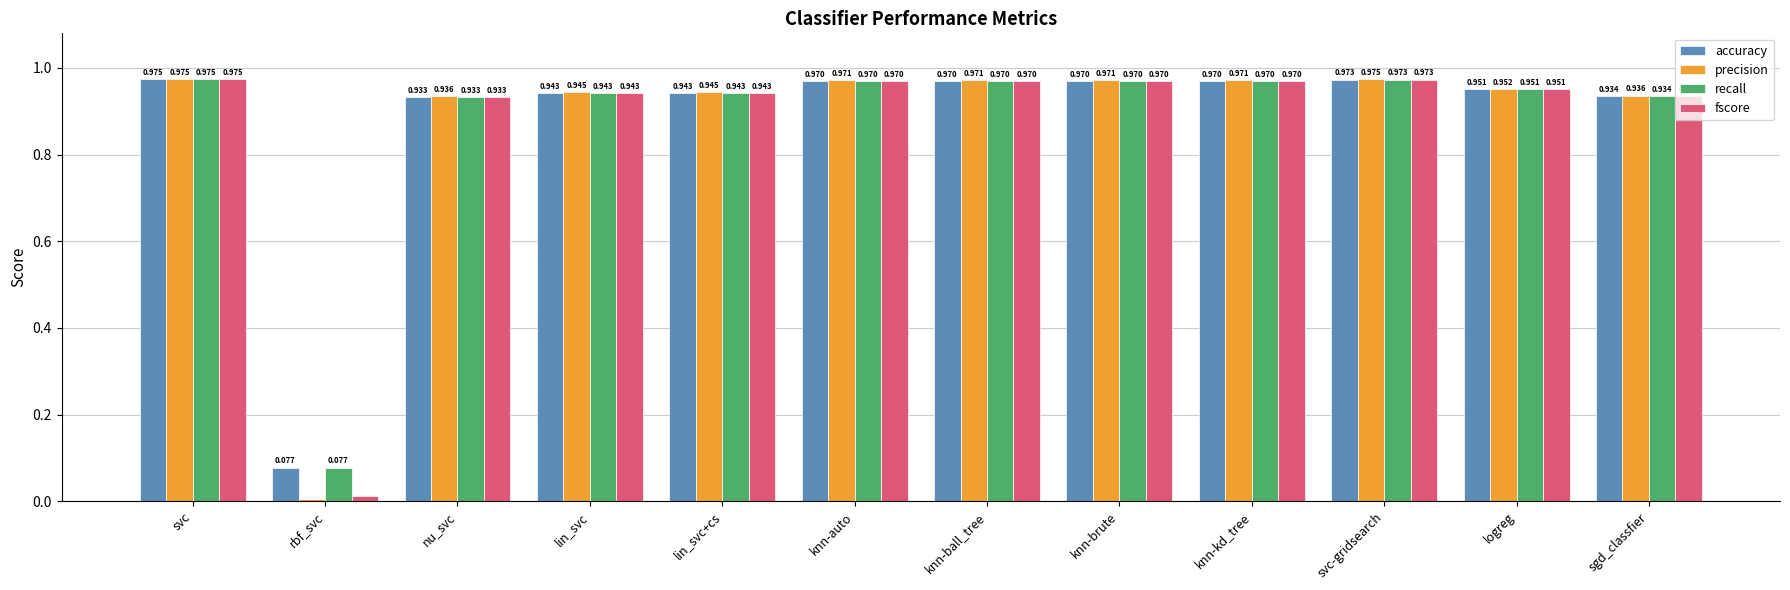

What is the label of the 7th bar from the left?

knn-ball_tree